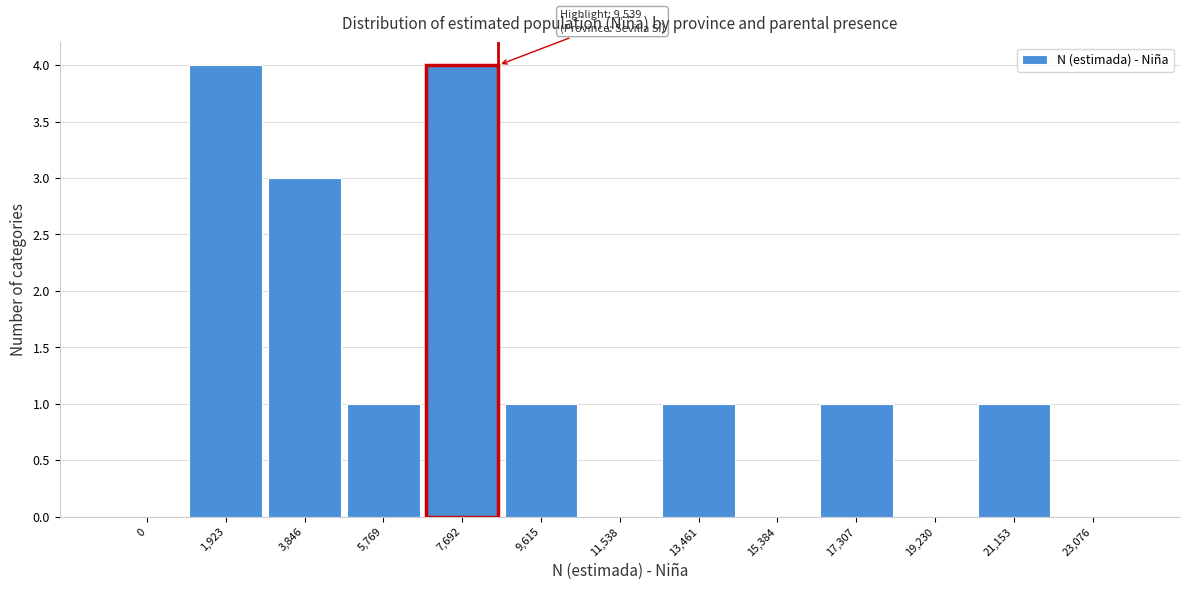

Reading left to right, what are all the values shown in this chart?

0=0	1,923=4	3,846=3	5,769=1	7,692=4	9,615=1	11,538=0	13,461=1	15,384=0	17,307=1	19,230=0	21,153=1	23,076=0